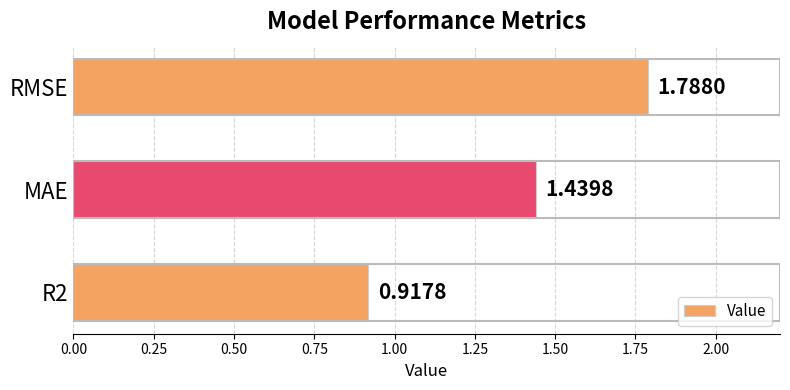

Are the bars horizontal?

Yes